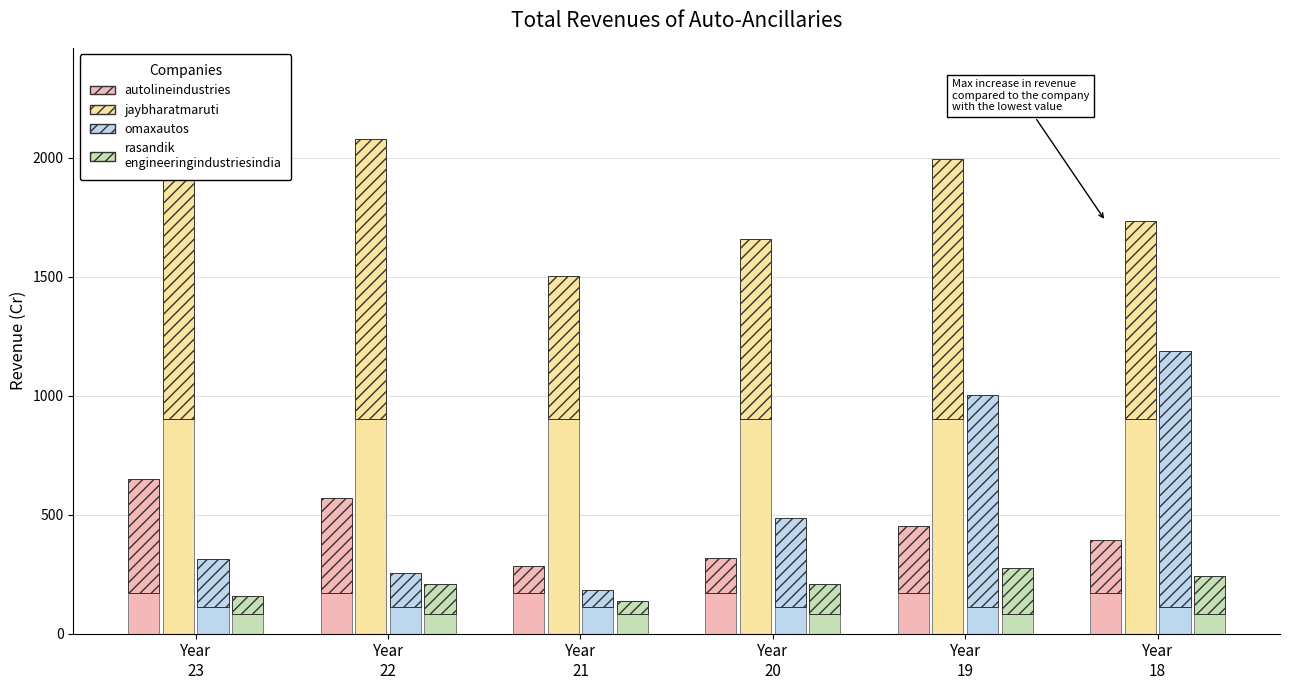

True or false: rasandik
engineeringindustriesindia has a value of 83.6 at Year
21.

True